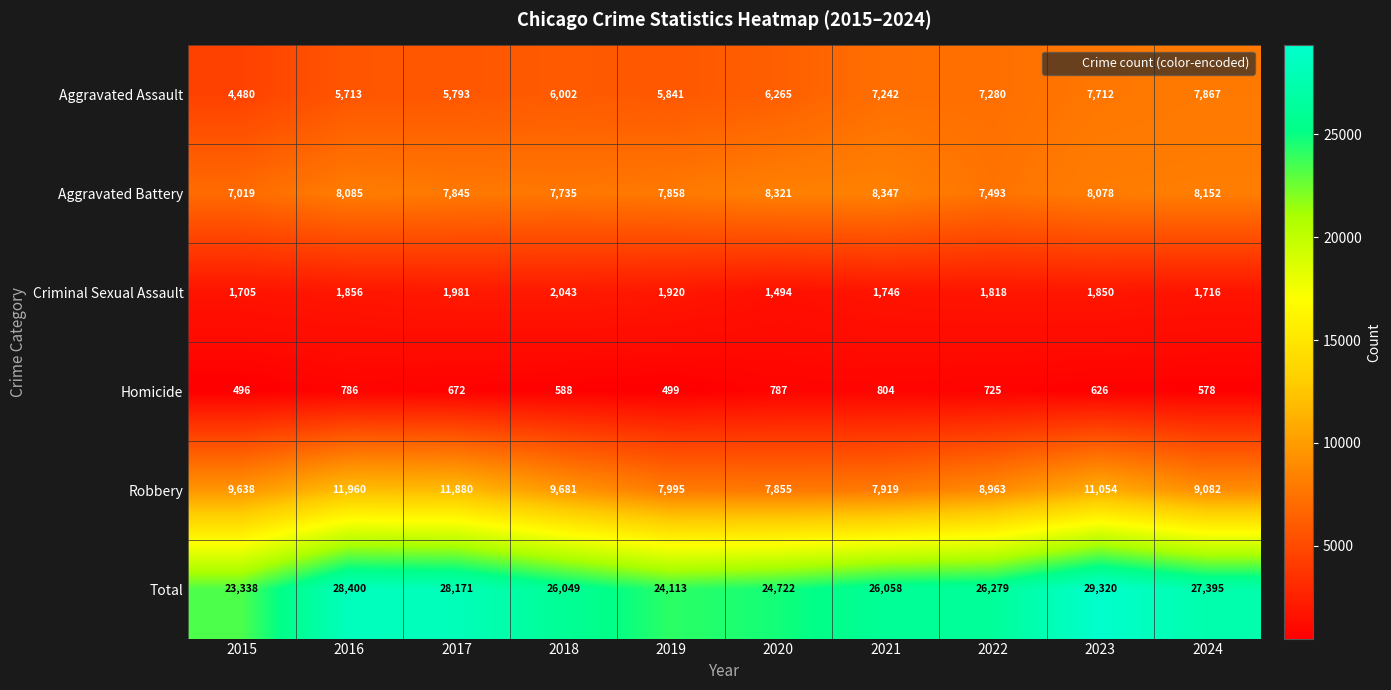

At 2019, list the series in order from largest to smallest.

Total, Robbery, Aggravated Battery, Aggravated Assault, Criminal Sexual Assault, Homicide